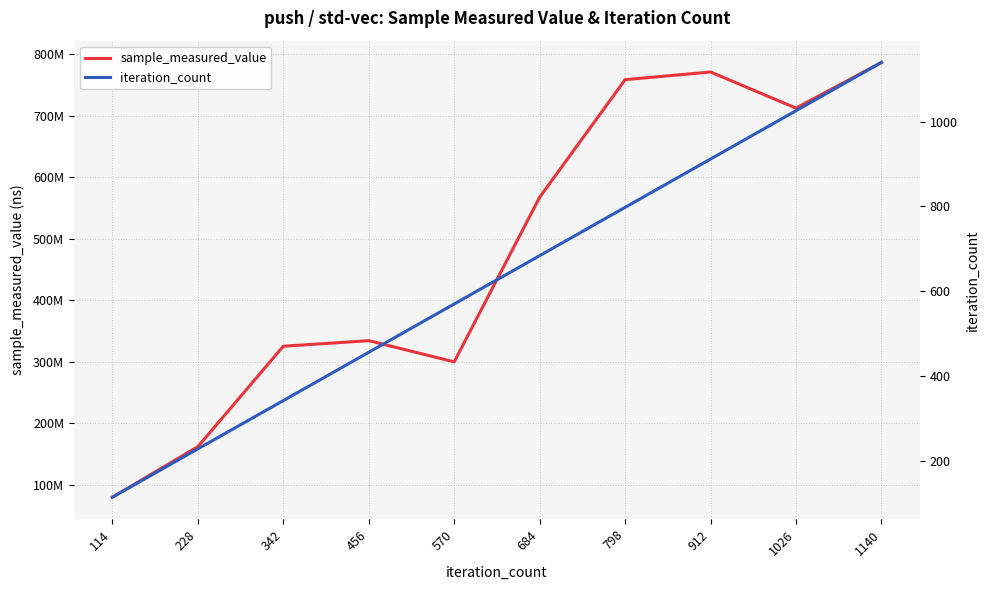

True or false: iteration_count has a value of 790 at 1140.

False